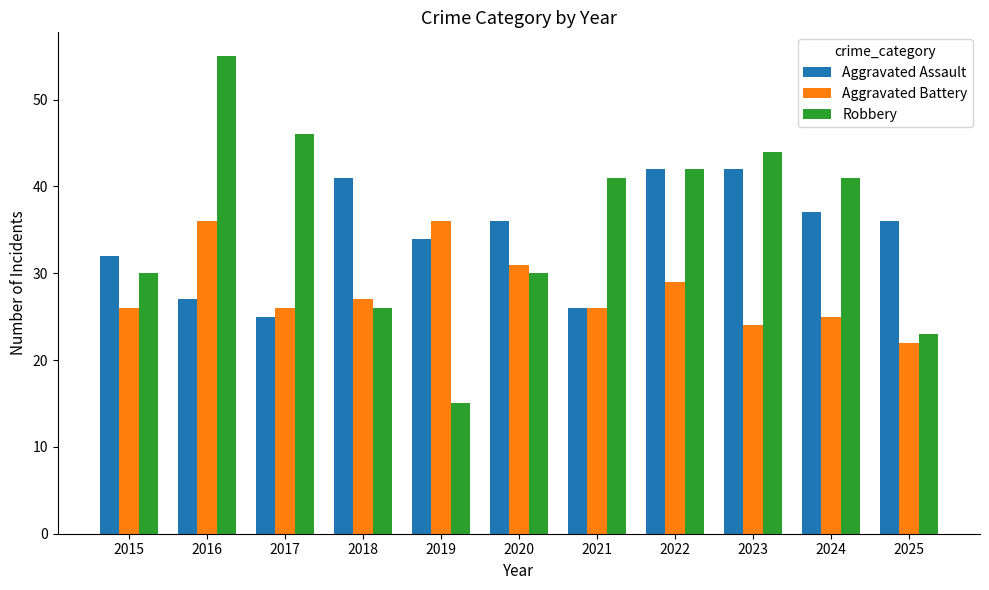

What is the difference between the highest and lowest values at 2024?

16